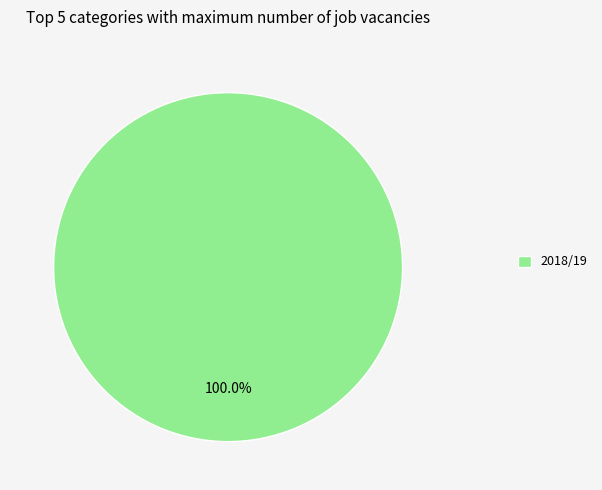

Is there a majority slice in this chart?

Yes